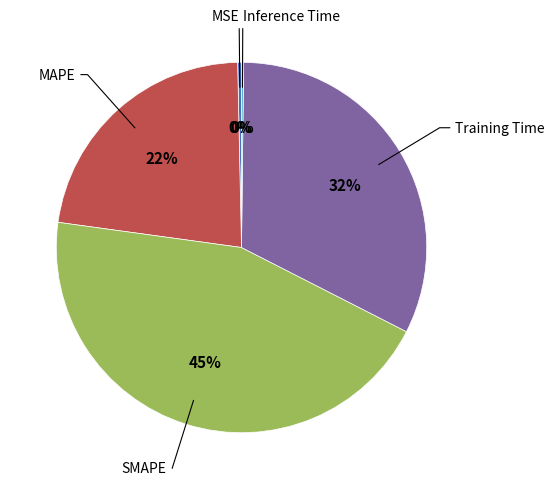

Is there any slice that represents more than half of the pie?

No